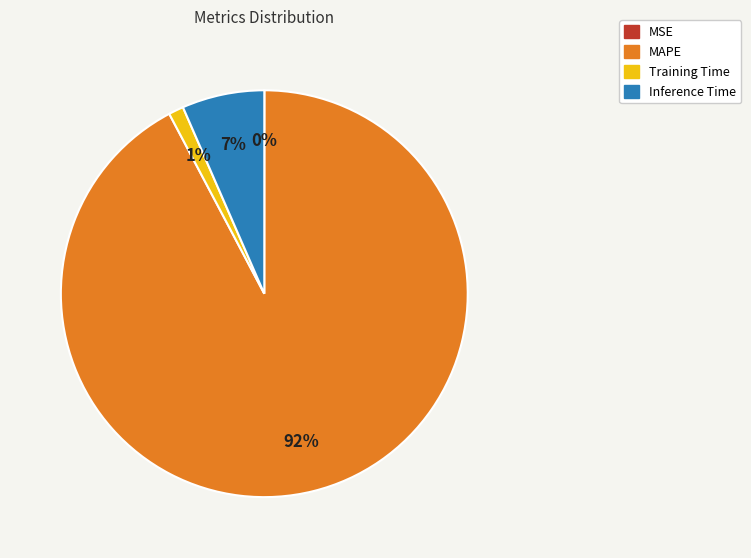

Does Inference Time represent more than half of the total?

No